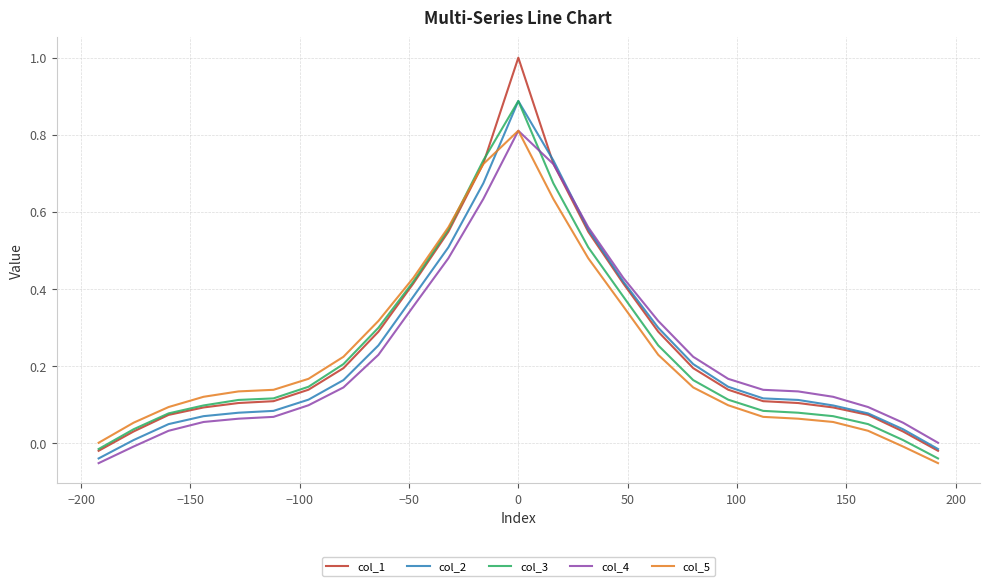

What is the greatest value displayed?

1.0